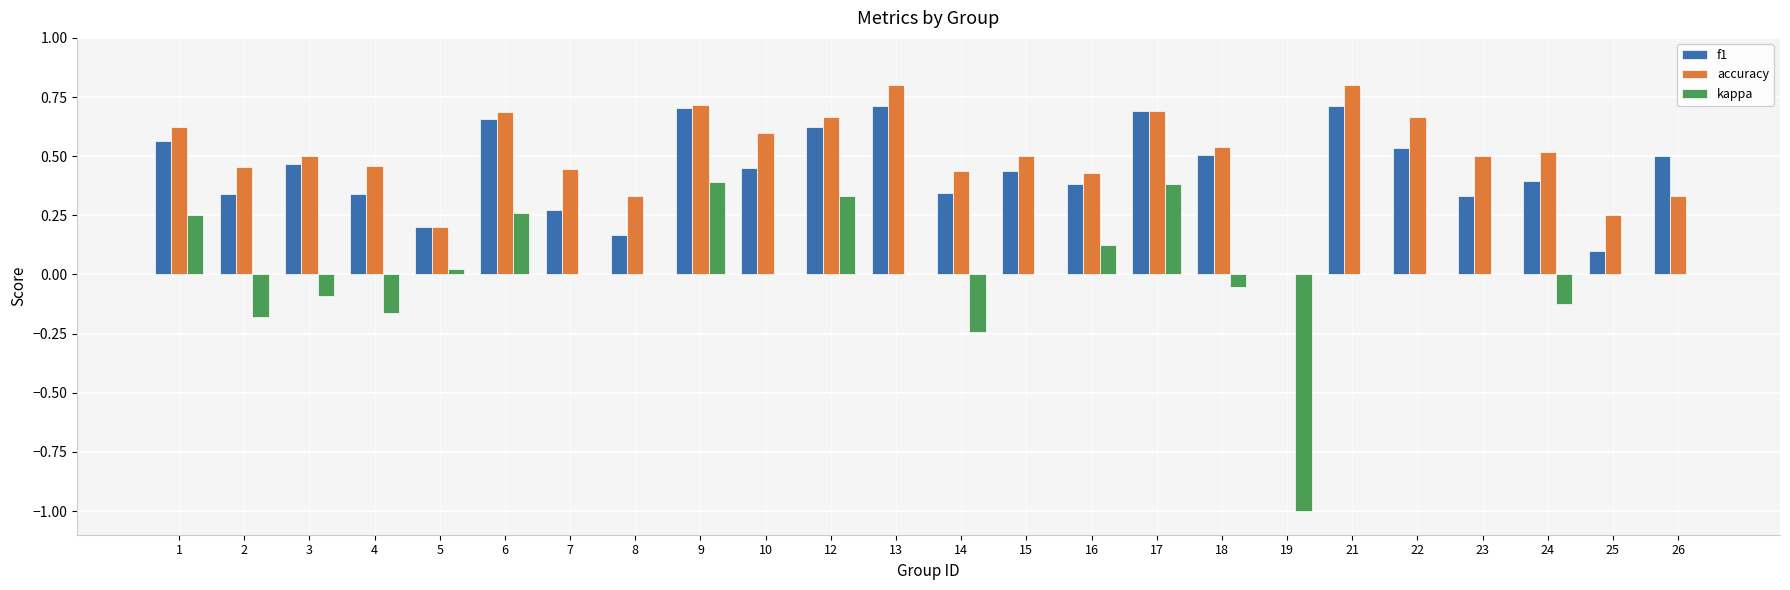

What is the sum of all accuracy values?

12.1